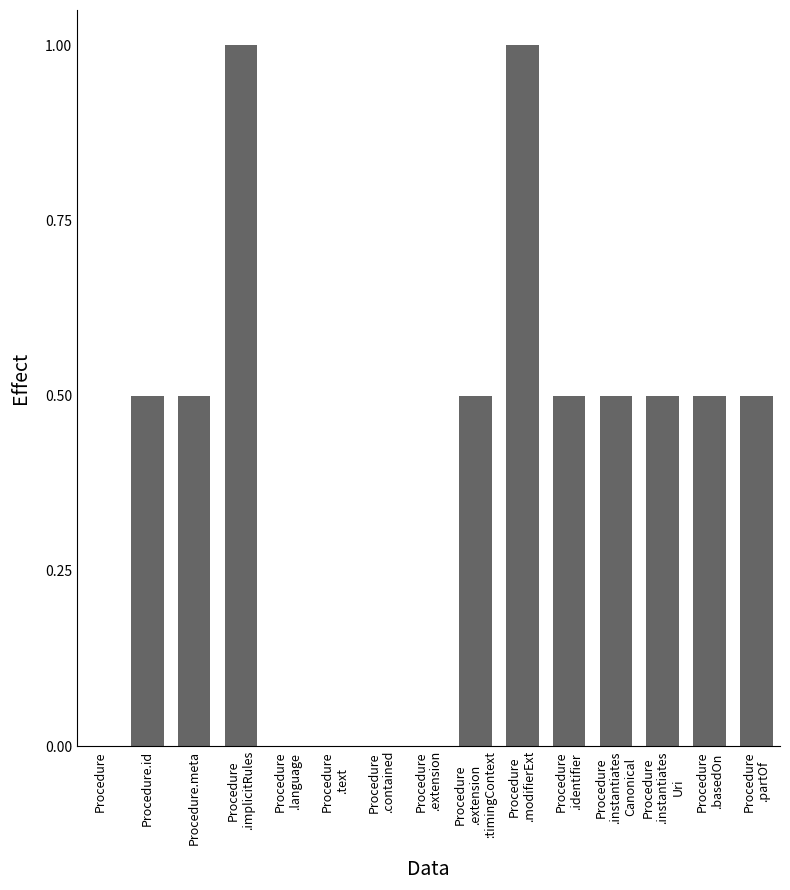

What is the approximate value at Procedure.id?

0.5